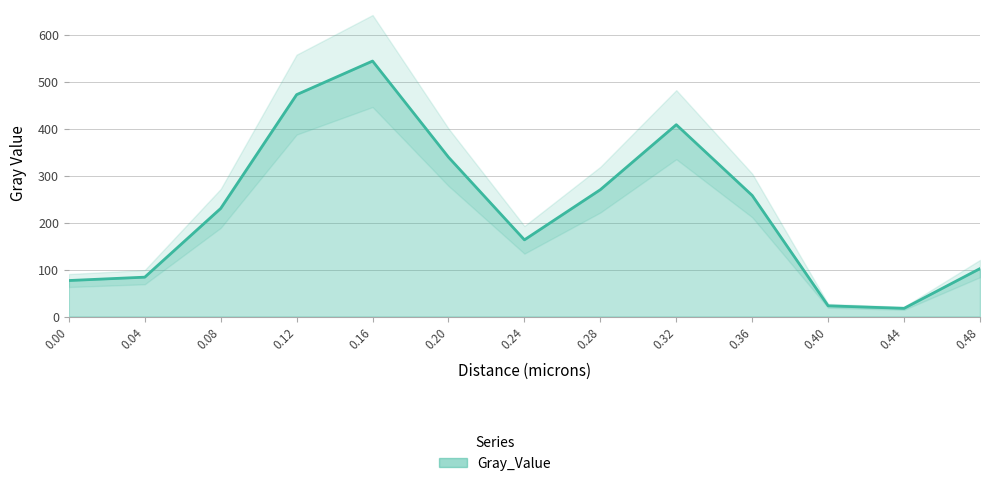

What is the change in value from 0.0 to 0.04?

+7.2